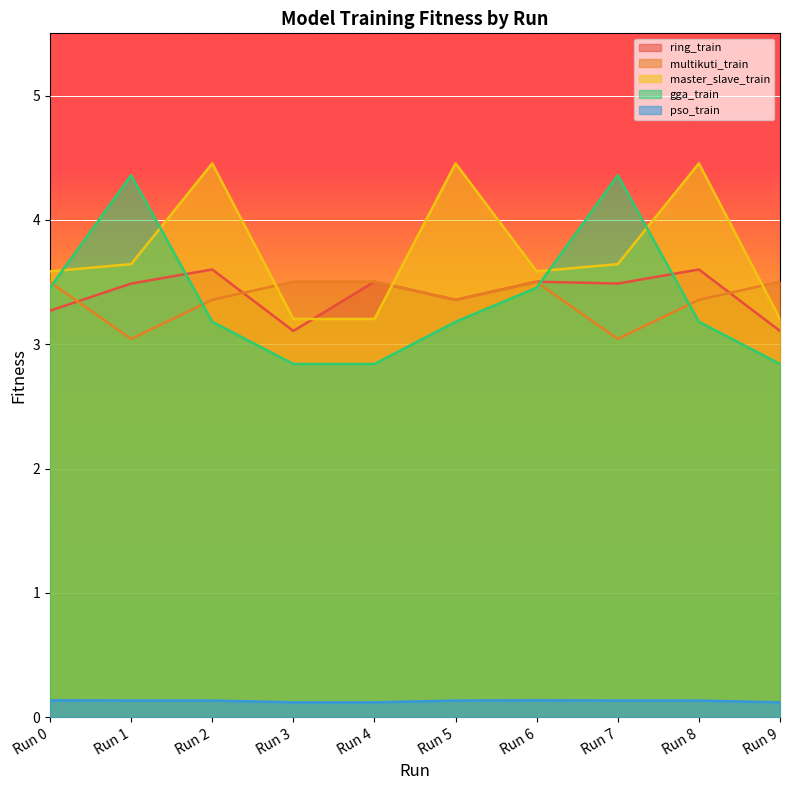

Which series has the widest spread of values?

gga_train